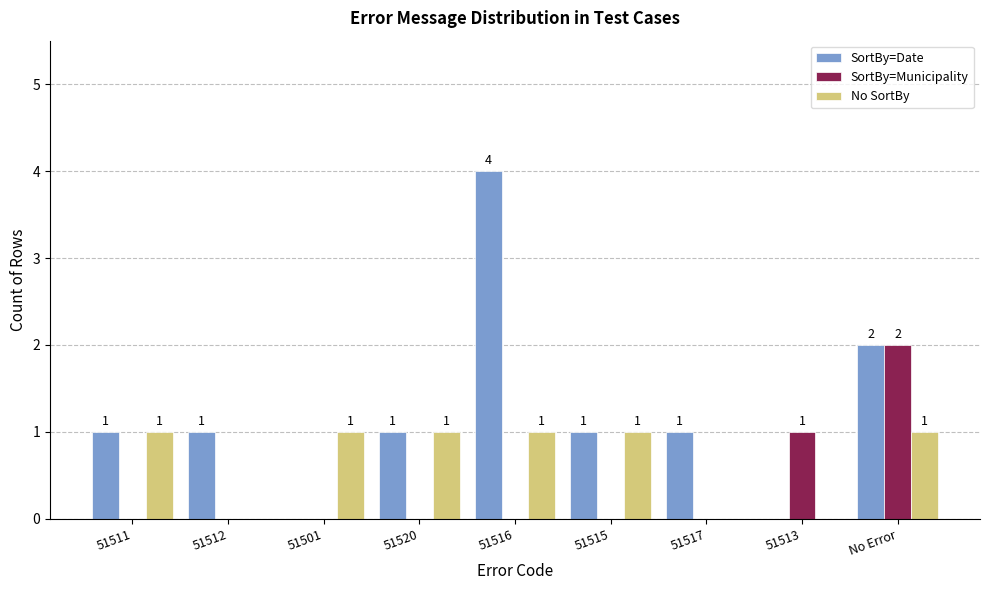

Which series has the largest range (max minus min)?

SortBy=Date